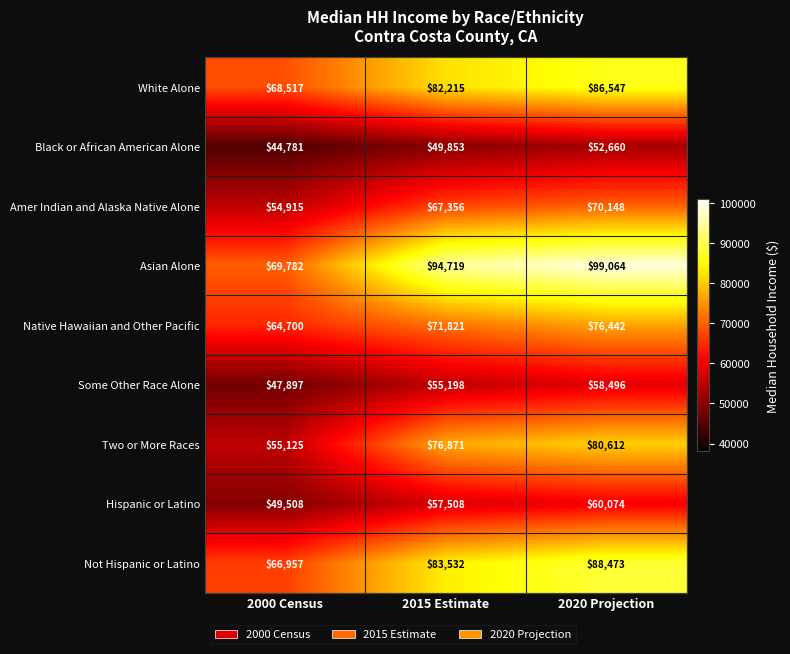

What is the average value of the Two or More Races series?

70869